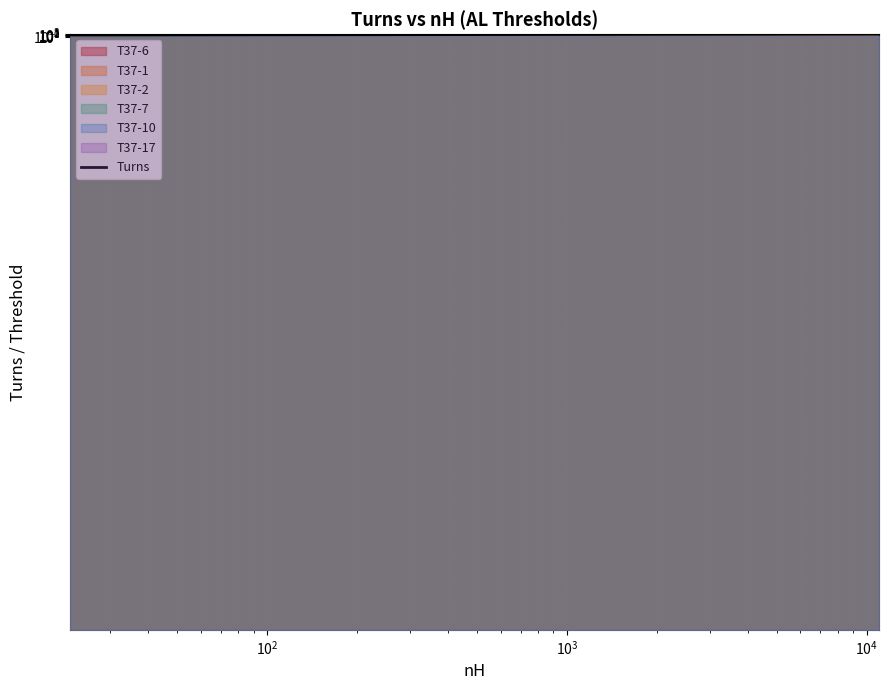

Count the number of categories in the chart.

23